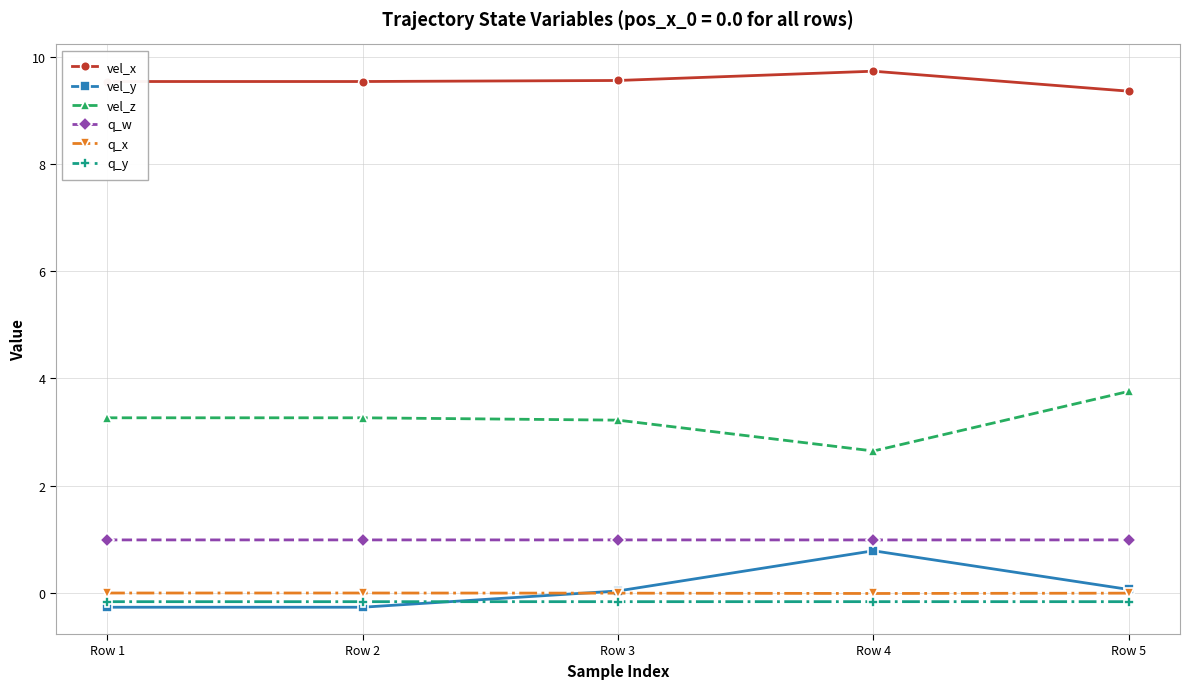

Between Row 4 and Row 5, which series saw the biggest shift?

vel_z